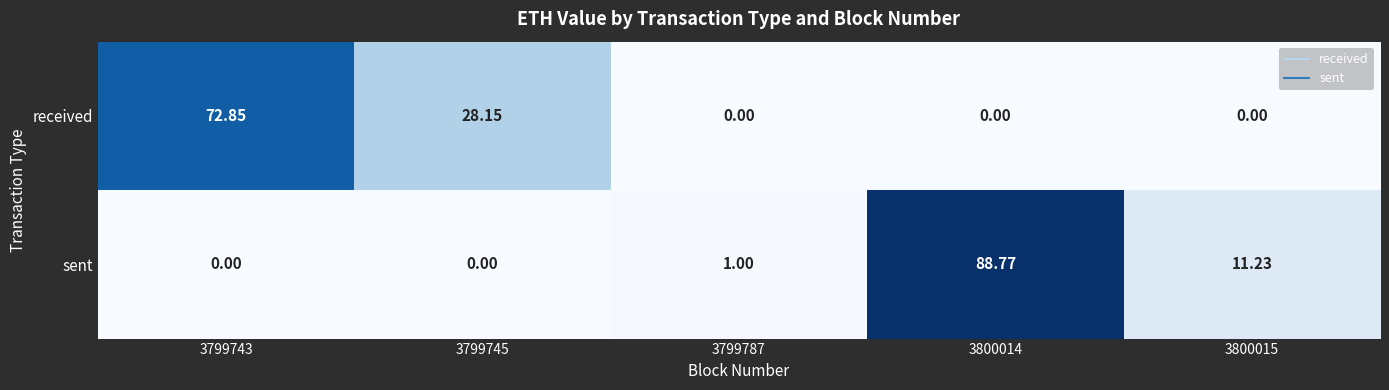

Count the number of categories in the chart.

5